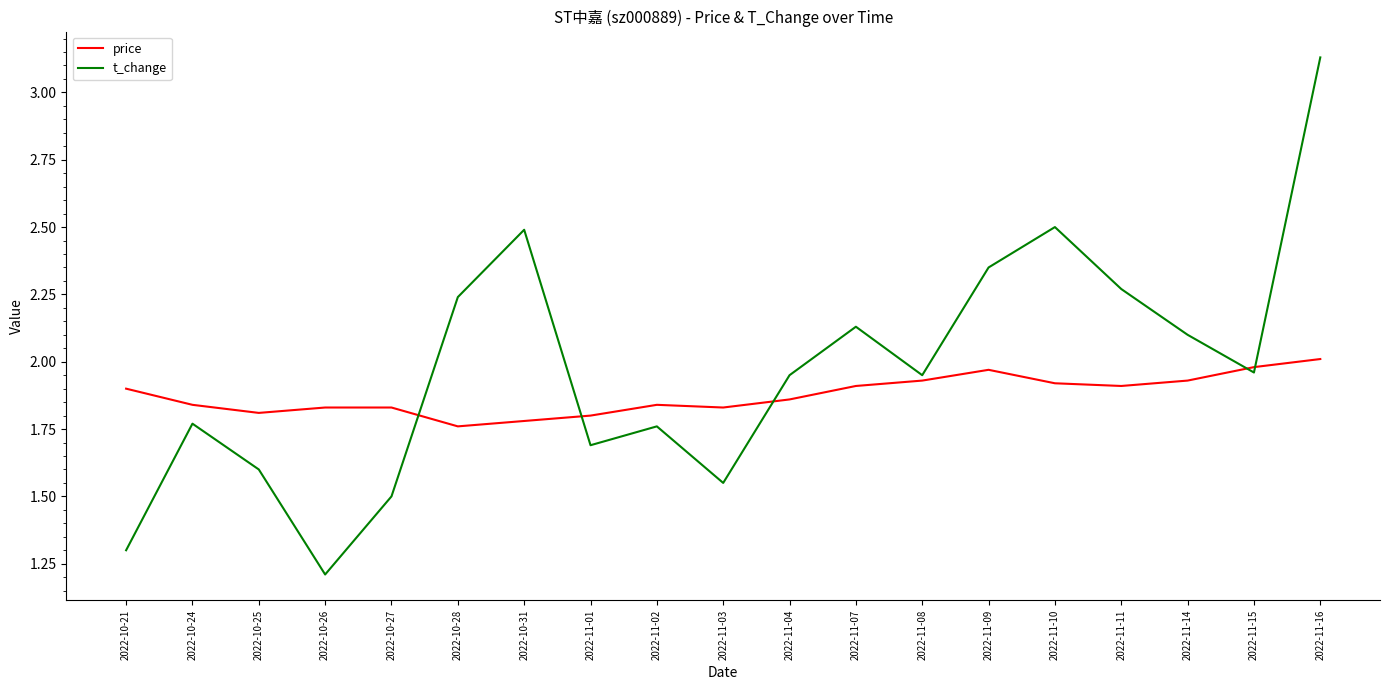

What is the difference between the highest and lowest values at 2022-11-07?

0.2